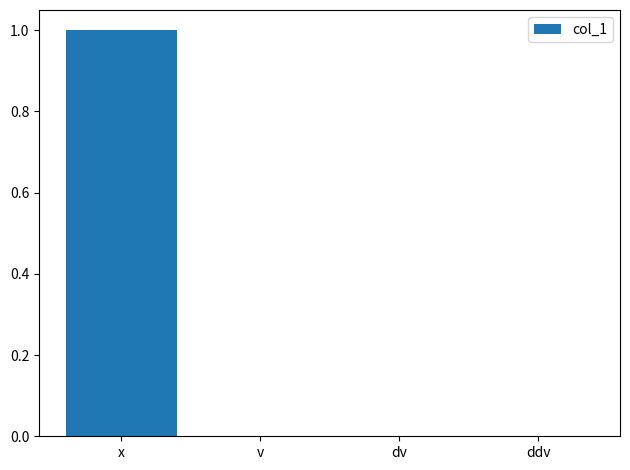

Between x and ddv, which is larger?

x